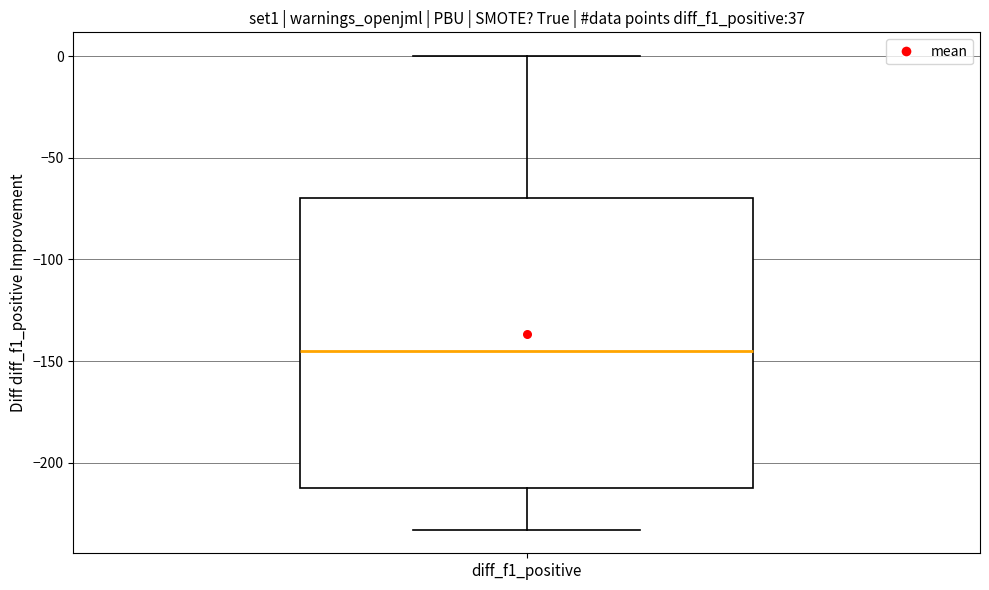

Where does the median line of the box for diff_f1_positive sit on the y-axis? The values are not printed on the chart, so give them approximately, as read against the axis.

-145